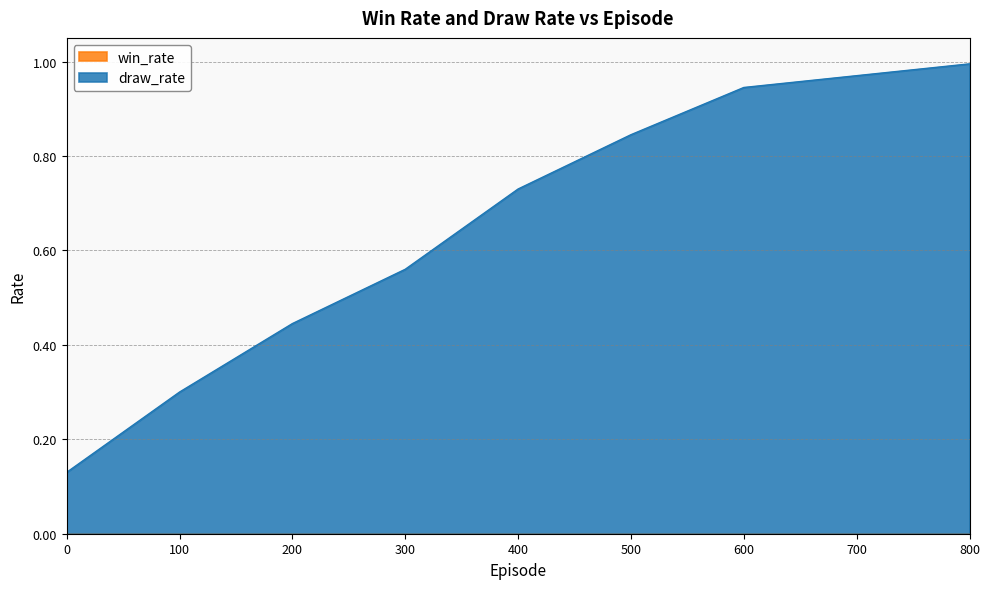

List the labels in order of value, smallest first.

0, 100, 200, 300, 400, 500, 600, 700, 800